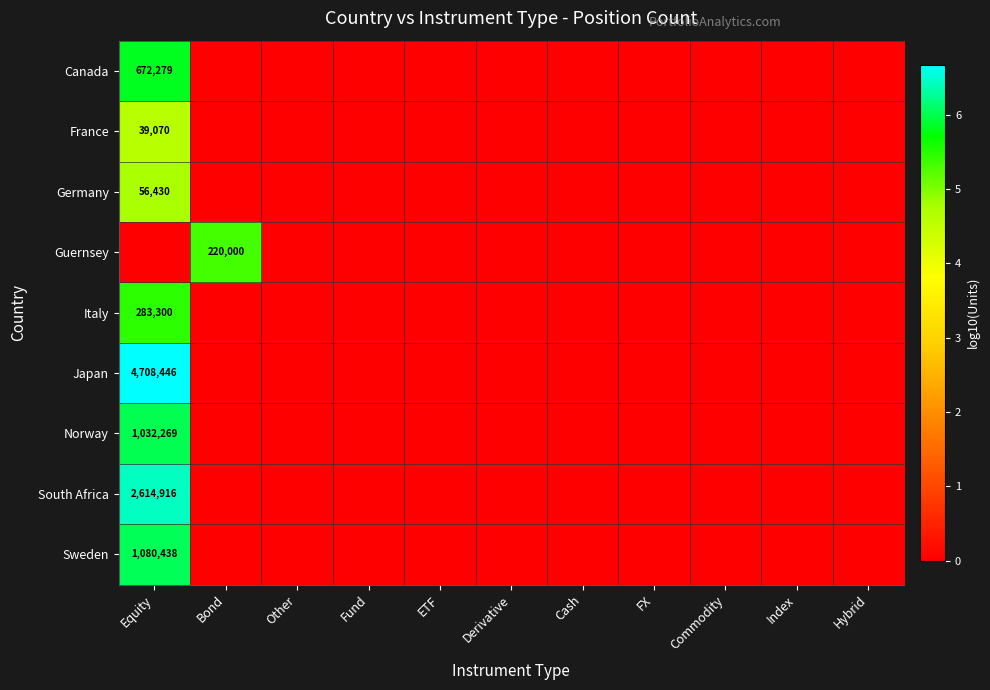

What is the difference between the maximum and minimum values in the Norway series?

6.0